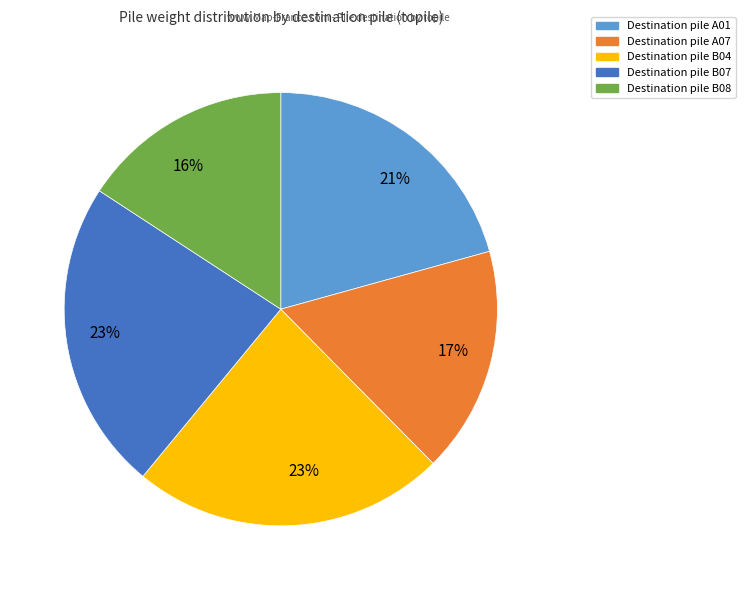

To the nearest percent, what is the average slice percentage?

20%